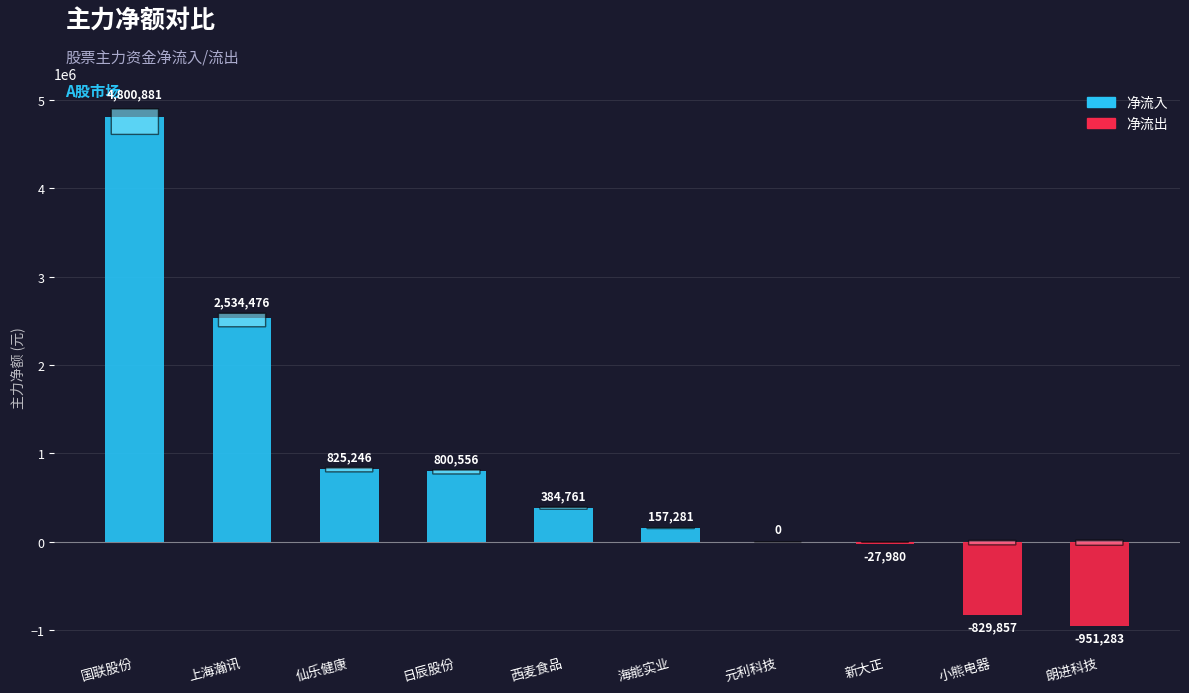

Reading right to left, what are all the values shown in this chart?

-951283	-829857	-27980	0	157281	384761	800556	825246	2534476	4800881